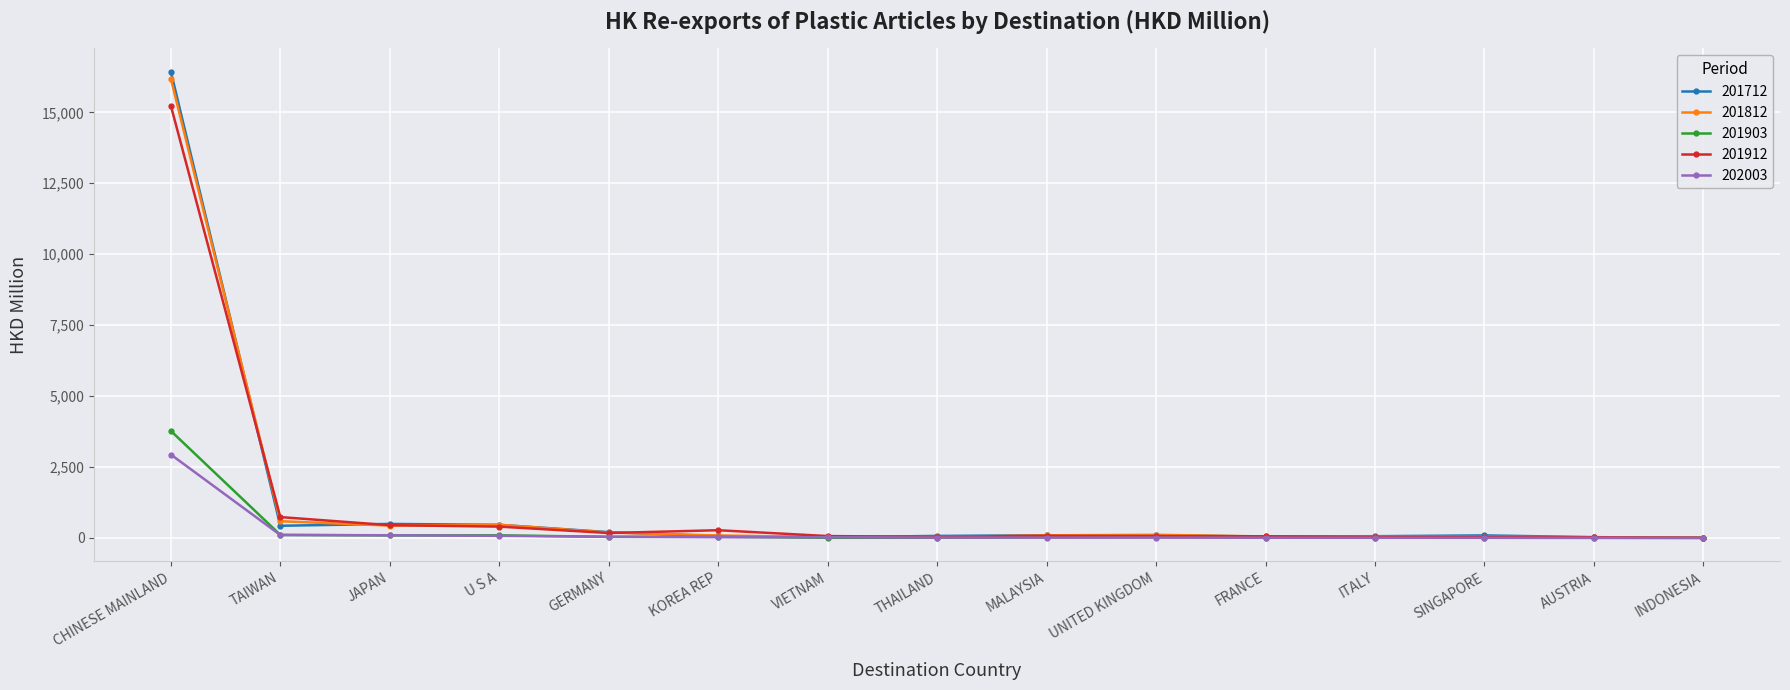

What value does the 201903 series have at INDONESIA?

1.1